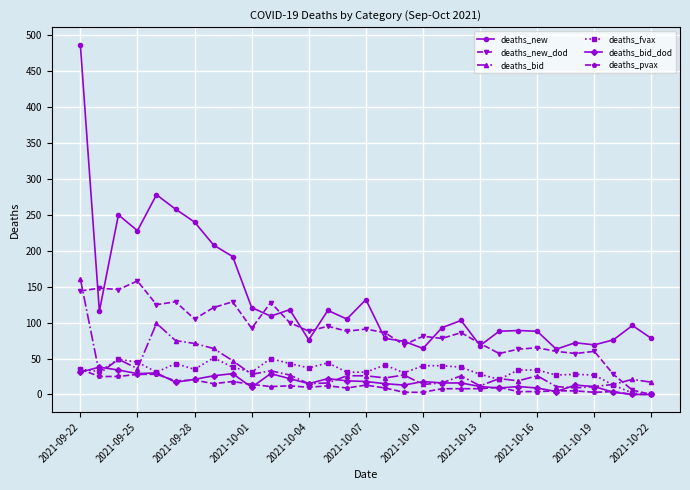

Which series has the largest total across all categories?

deaths_new